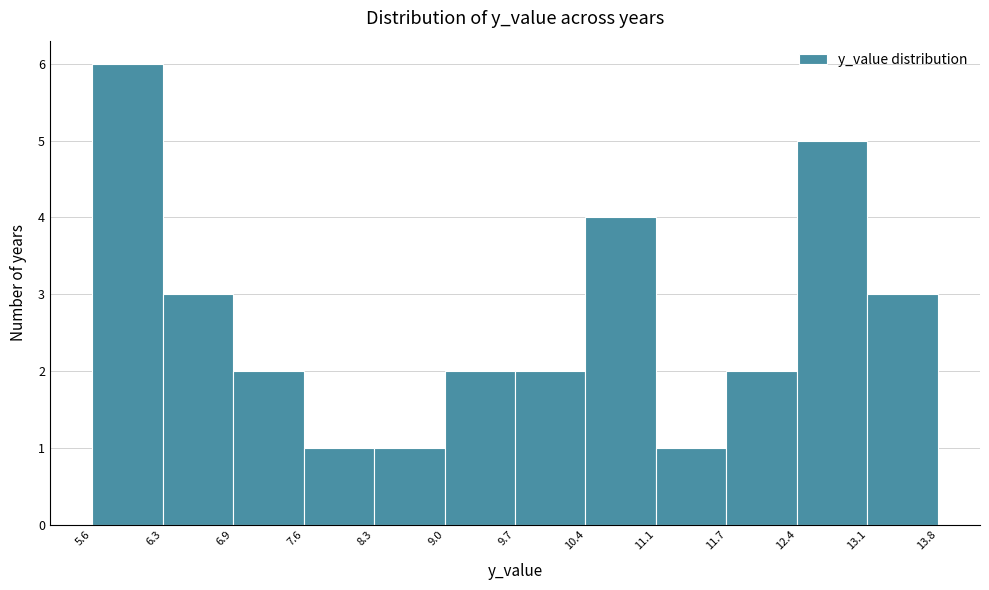

Reading left to right, list every bar in this chart as the range it spans on the x-axis followed by its height. The values are not printed on the chart, so give them approximately, as read against the axis.

5.6 to 6.3: 6
6.3 to 6.9: 3
6.9 to 7.6: 2
7.6 to 8.3: 1
8.3 to 9.0: 1
9.0 to 9.7: 2
9.7 to 10.4: 2
10.4 to 11.1: 4
11.1 to 11.7: 1
11.7 to 12.4: 2
12.4 to 13.1: 5
13.1 to 13.8: 3